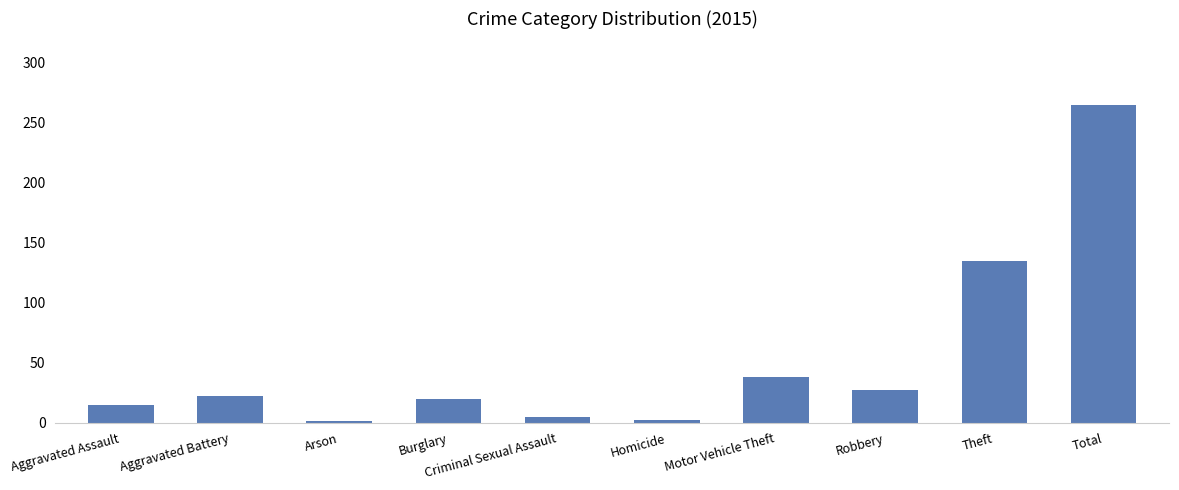

What is the value of the 10th bar from the left?

265